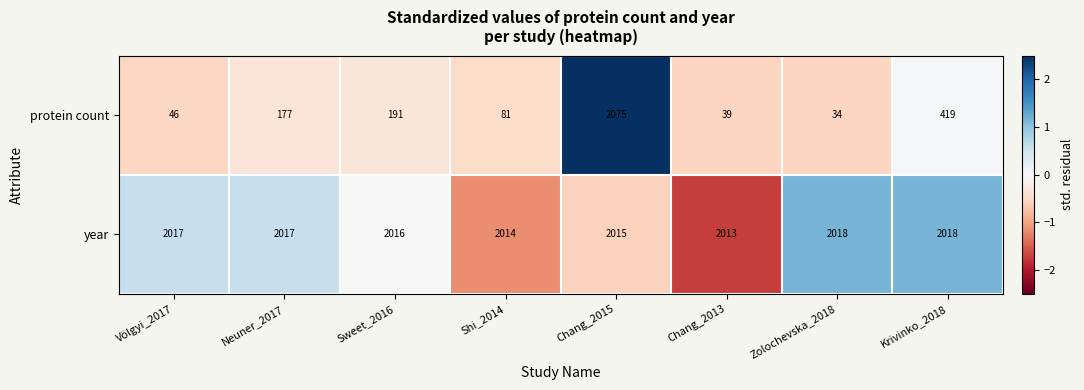

How many data points does each series have?

8